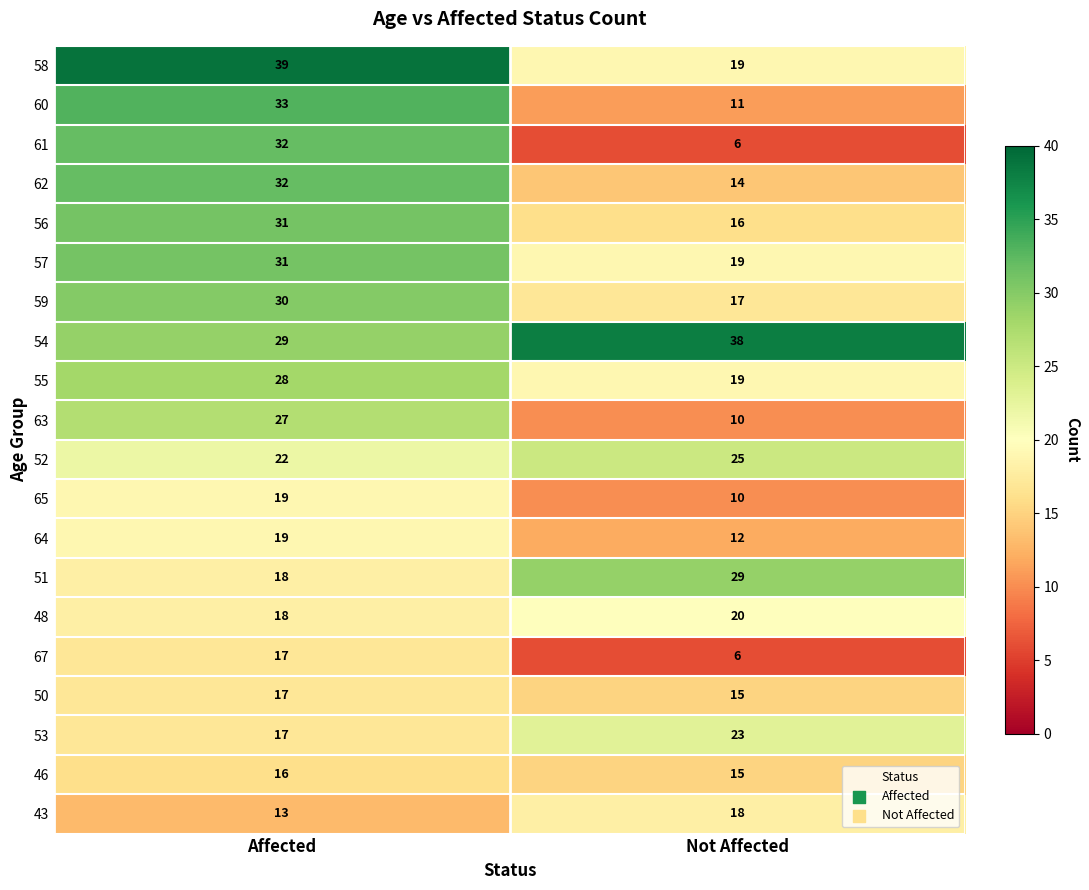

What value does the 53 series have at Not Affected?

23